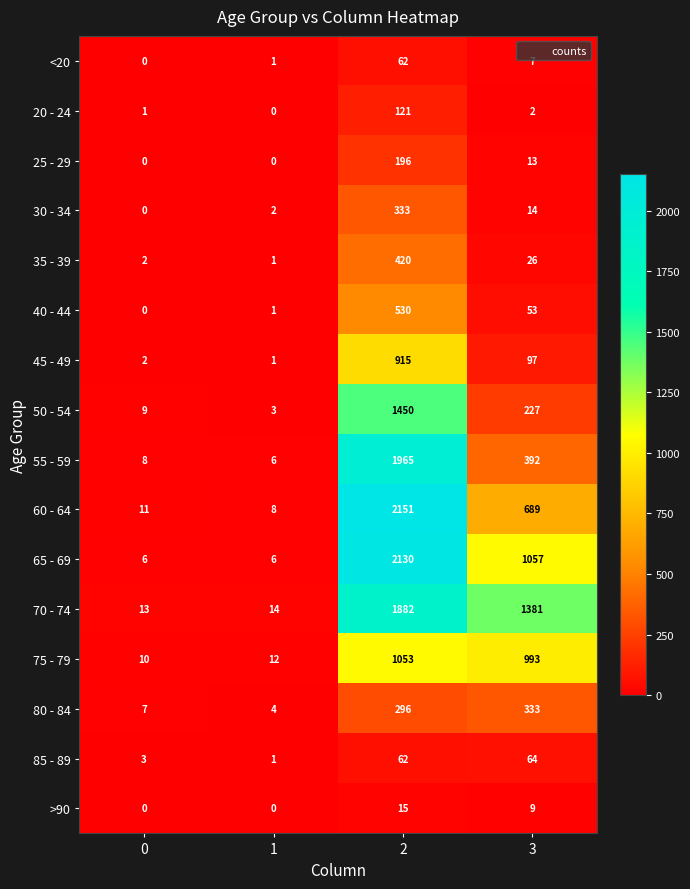

Rank the categories by 75 - 79 value from highest to lowest.

2, 3, 1, 0